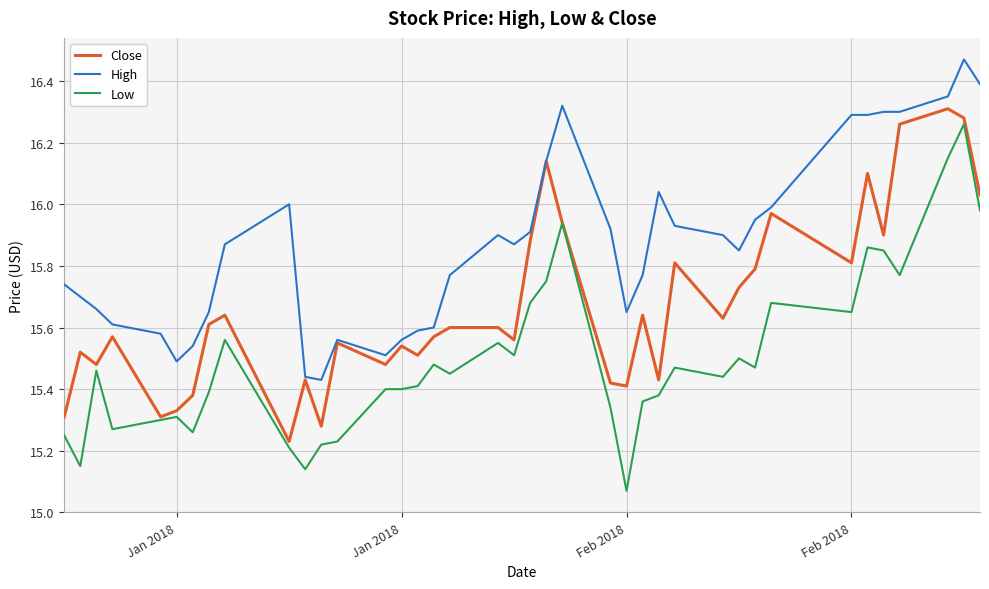

What are all the series names shown in the legend?

Close, High, Low